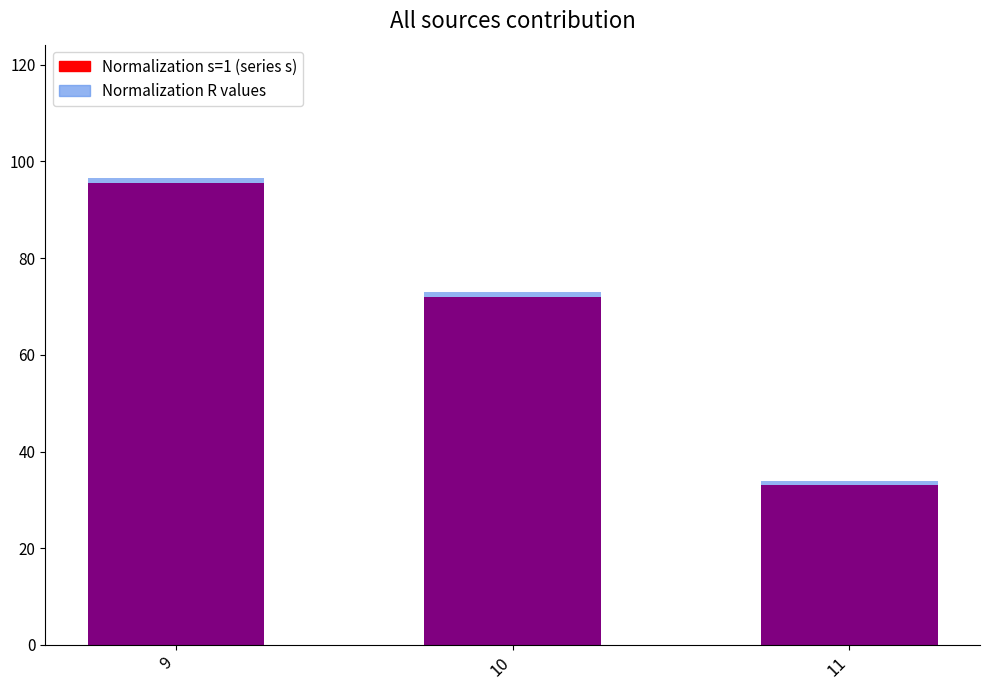

How many series are shown in this chart?

2